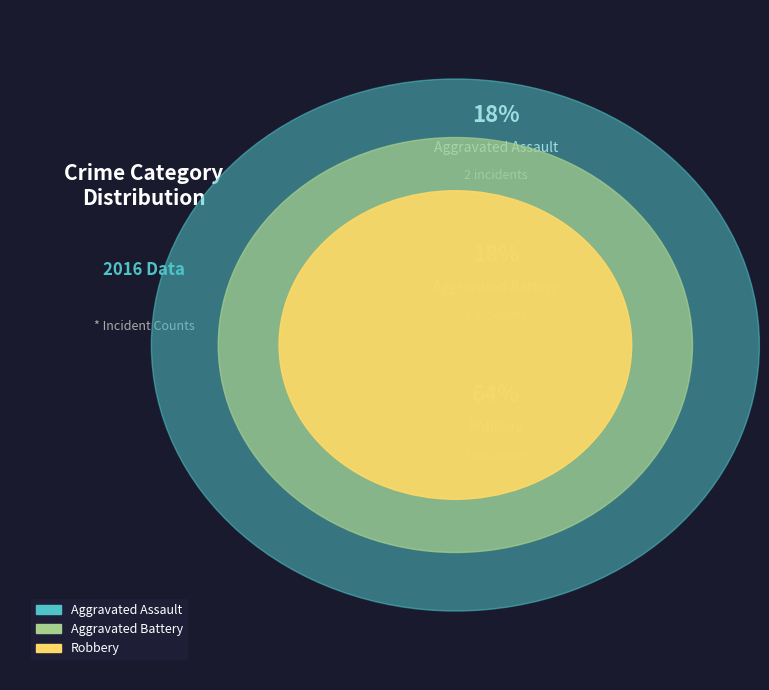

How many slices are in this pie chart?

3